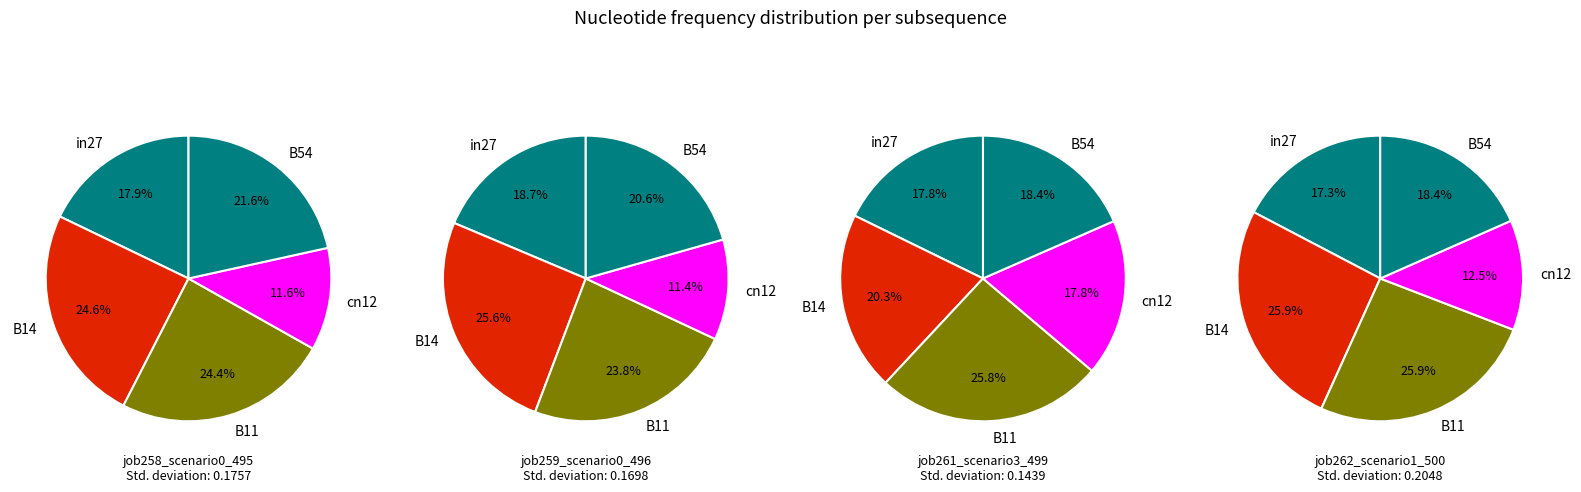

To the nearest percent, what is the difference between the largest and smallest slice percentages?

14%